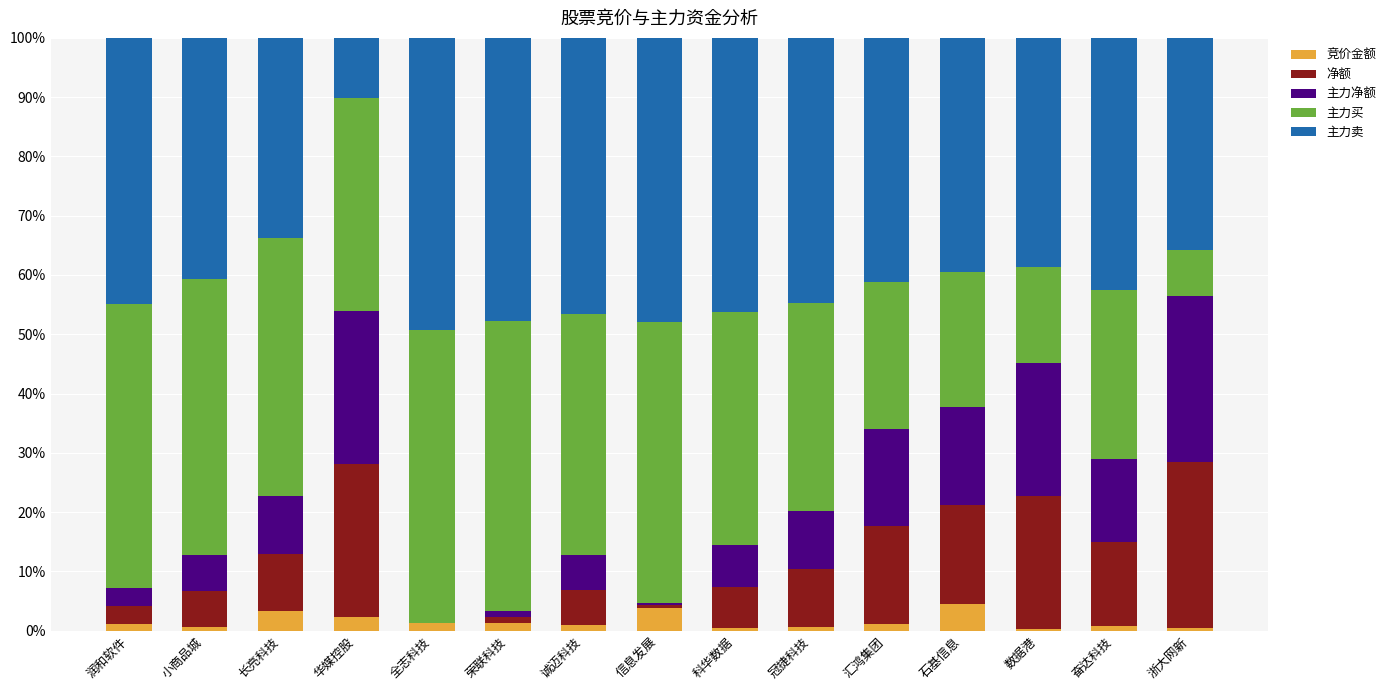

What is the maximum value for 竞价金额?

4.4